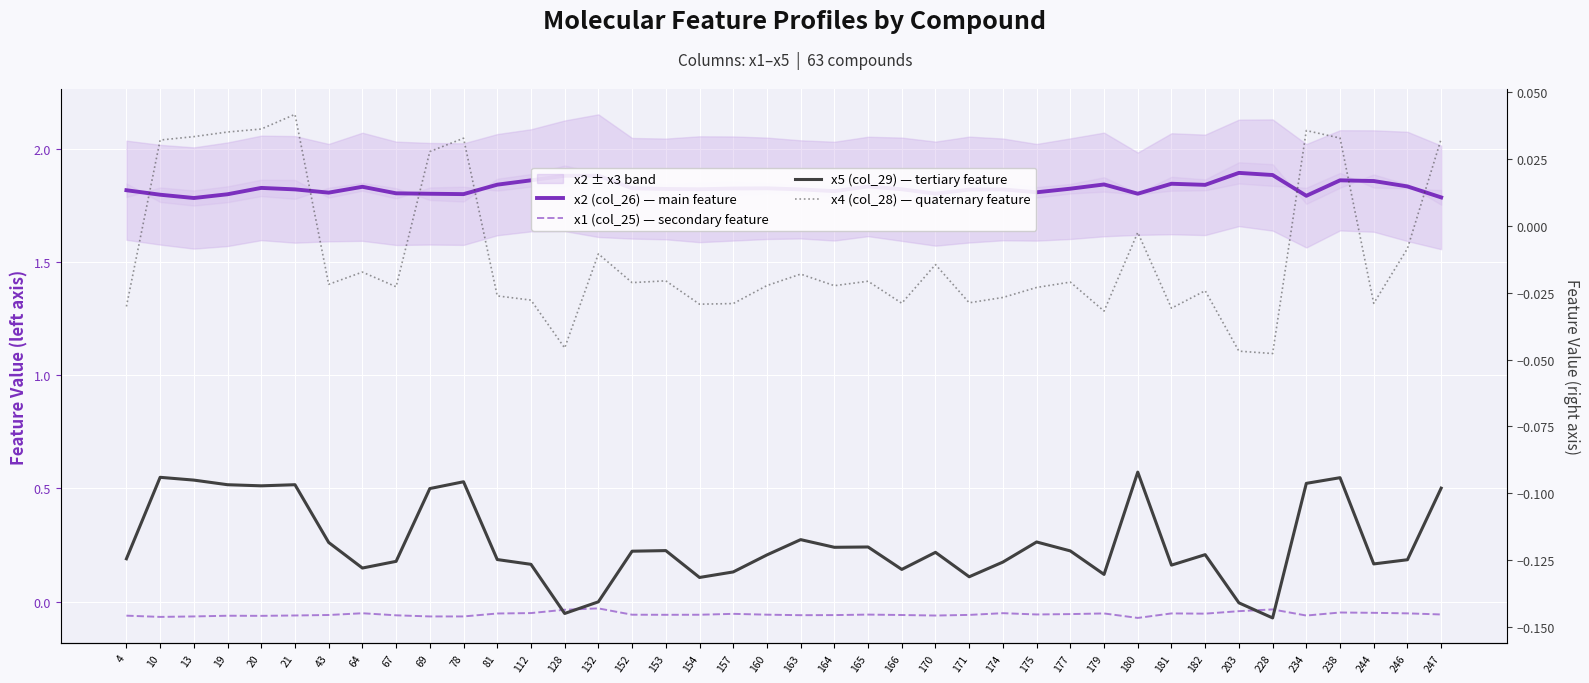

Is the value of x2 (col_26) — main feature at 244 greater than the value of x5 (col_29) — tertiary feature at 181?

Yes